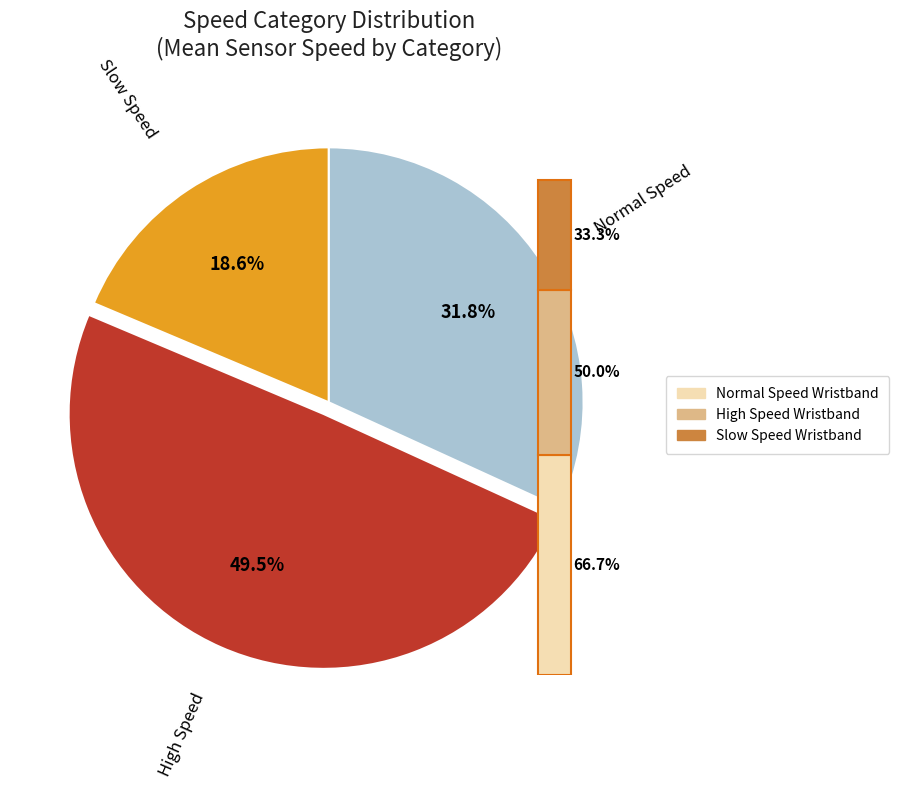

To the nearest percent, what is the difference between the High Speed and Slow Speed slice percentages?

31%